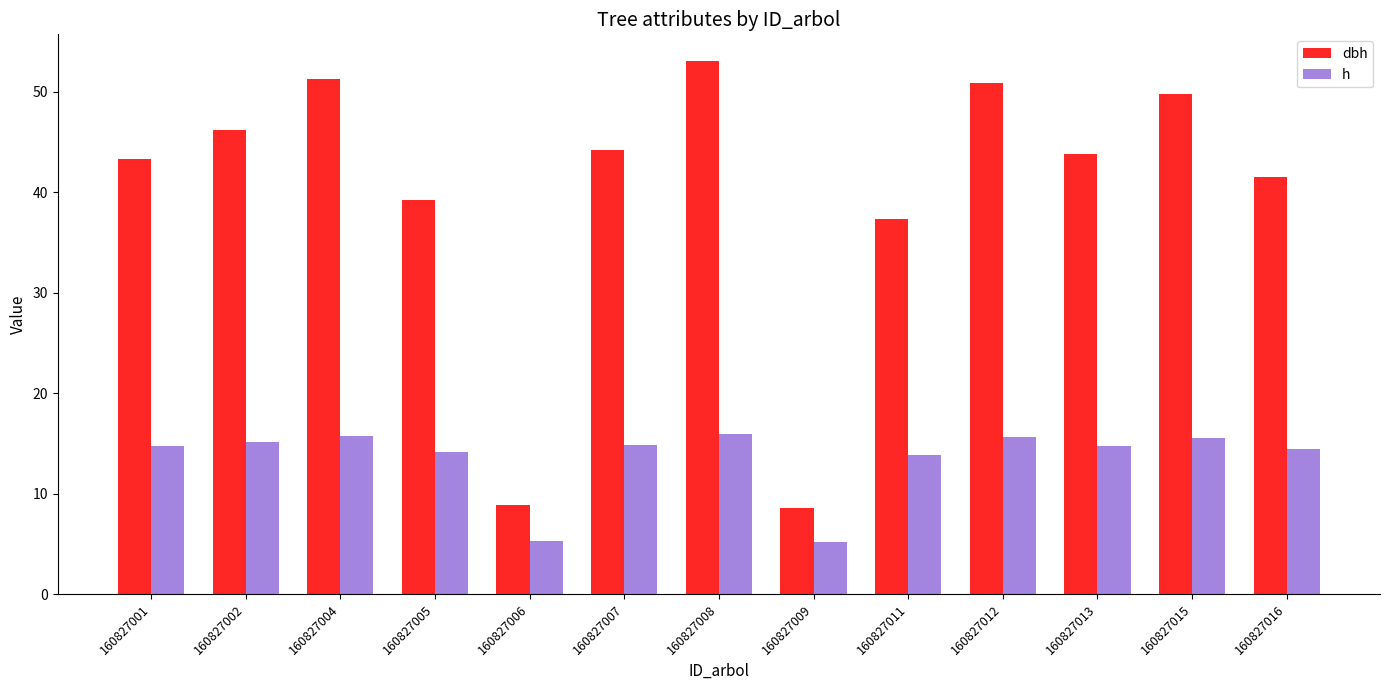

List the series in order of their peak value, lowest first.

h, dbh